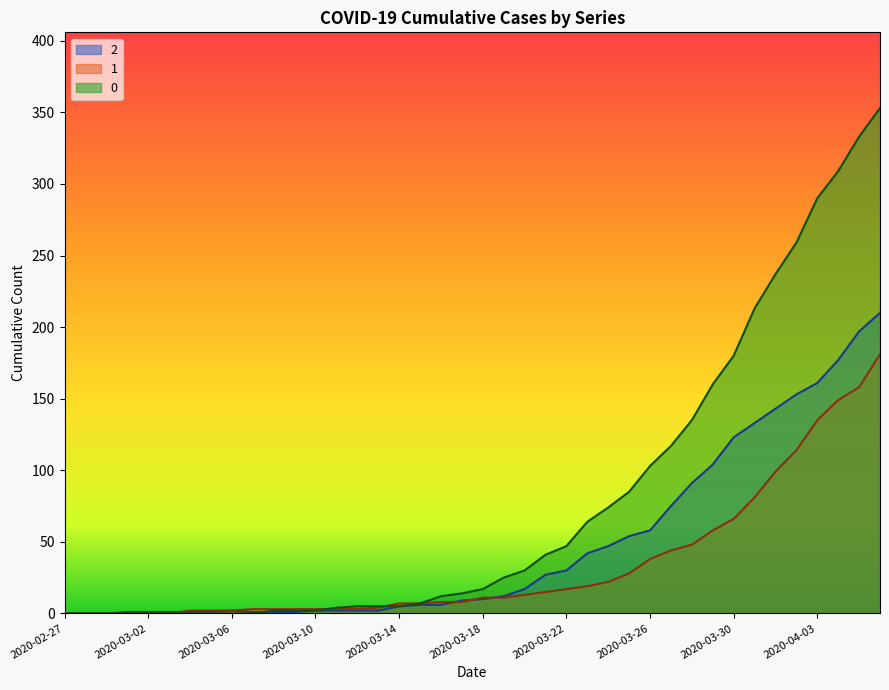

Count the number of categories in the chart.

40